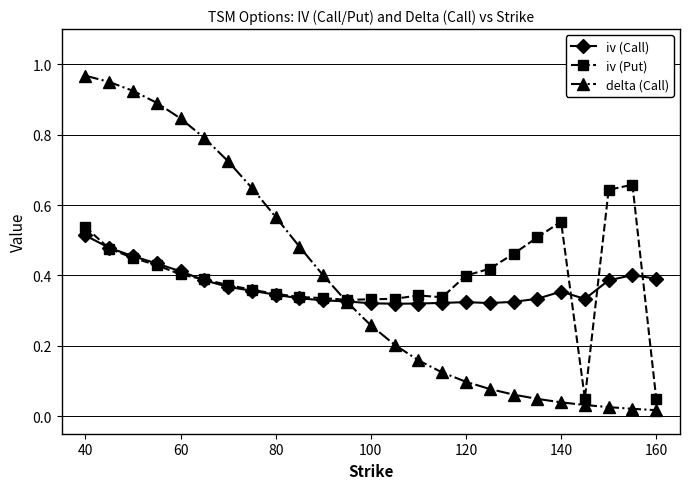

Rank the series by their maximum value, from highest to lowest.

delta (Call), iv (Put), iv (Call)